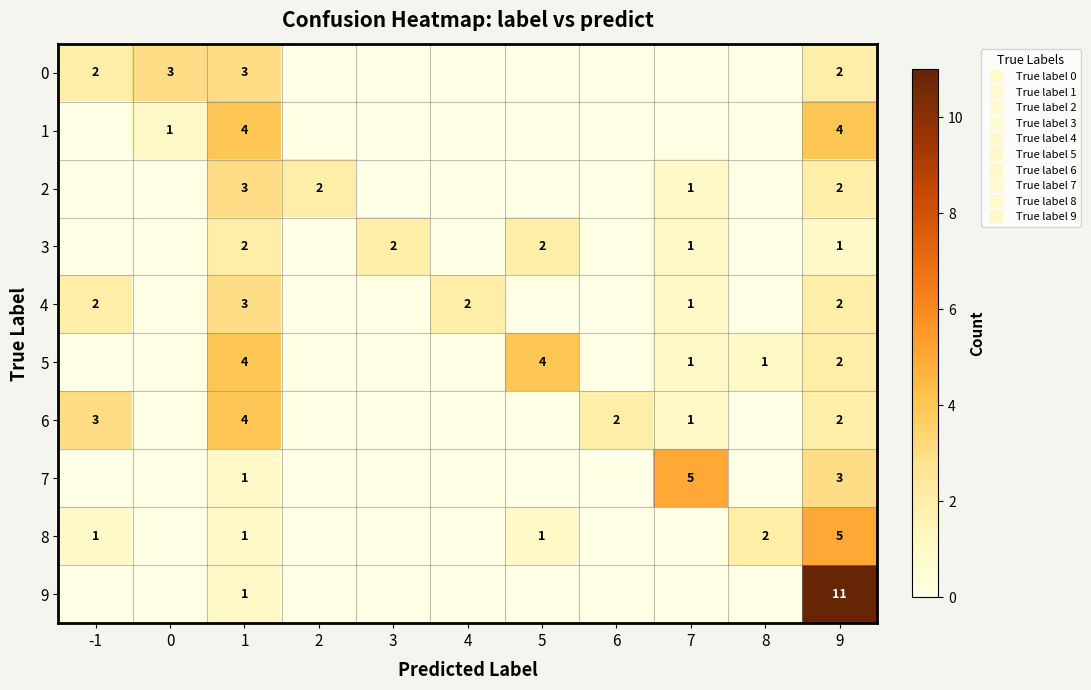

What is the difference between the highest and lowest values at 8?

2